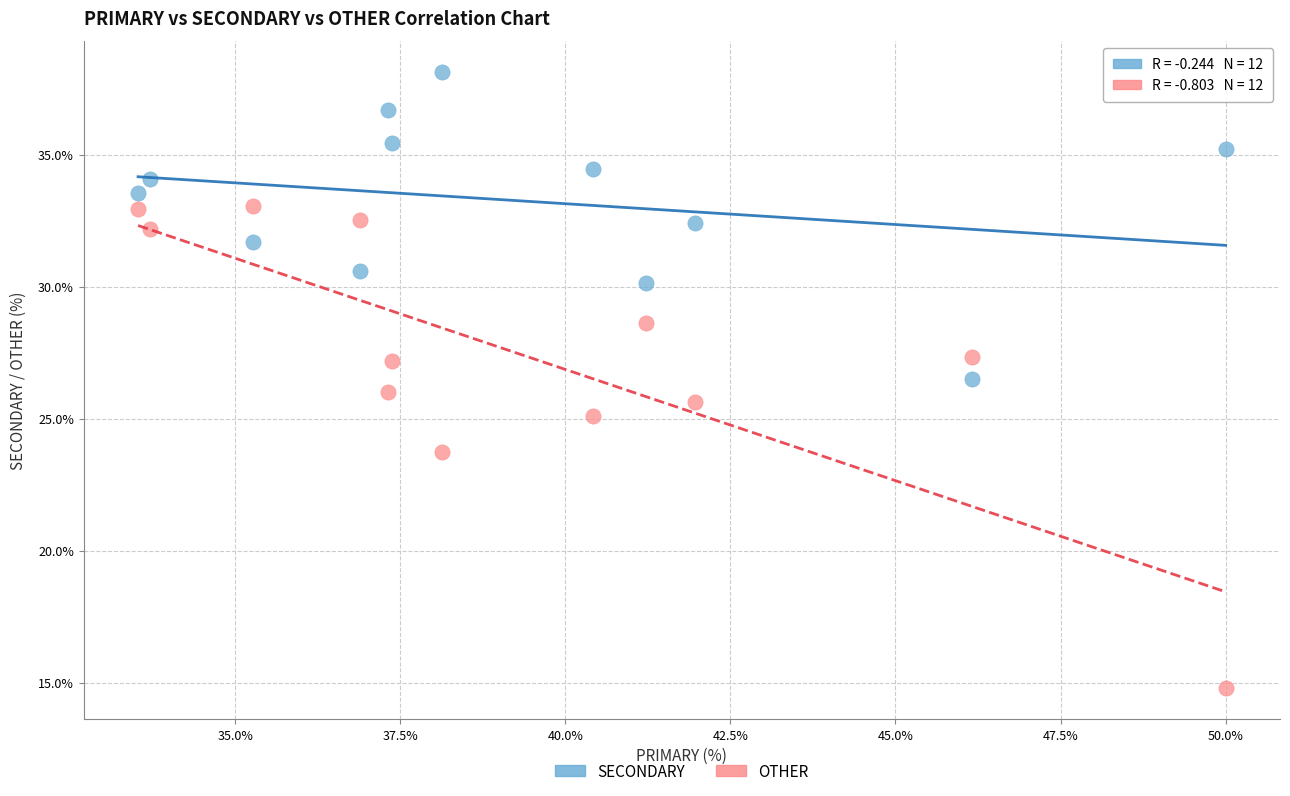

Which series reaches the maximum Y coordinate?

SECONDARY